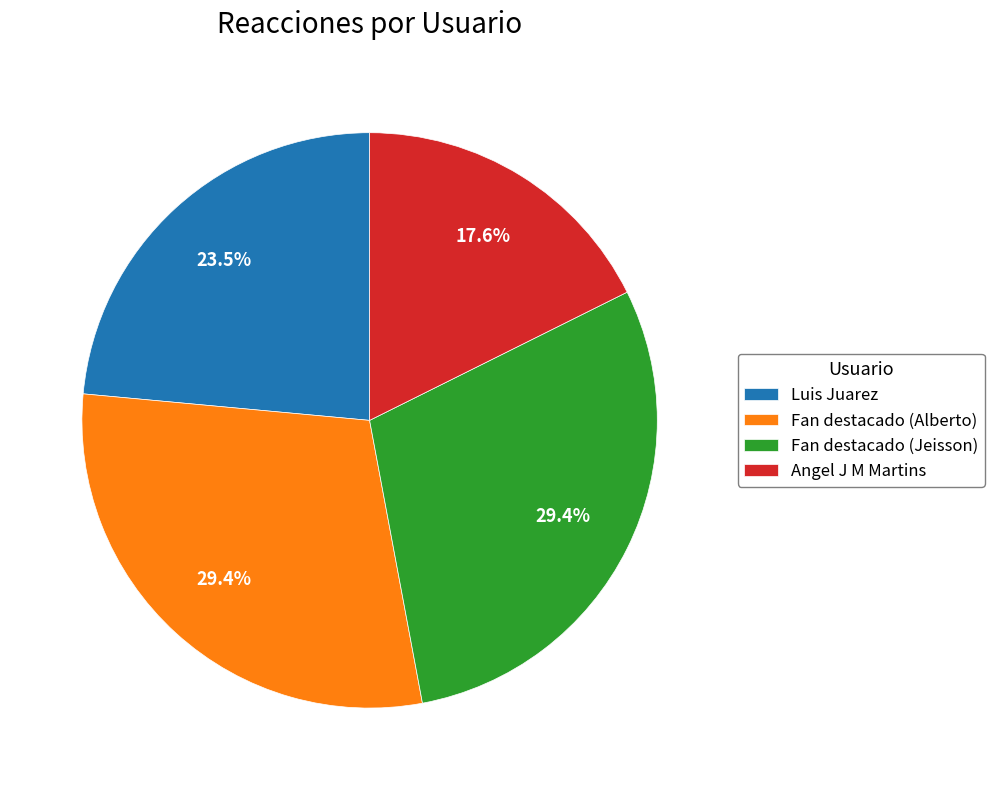

Is the sum of Fan destacado (Alberto) and Fan destacado (Jeisson) greater than half?

Yes